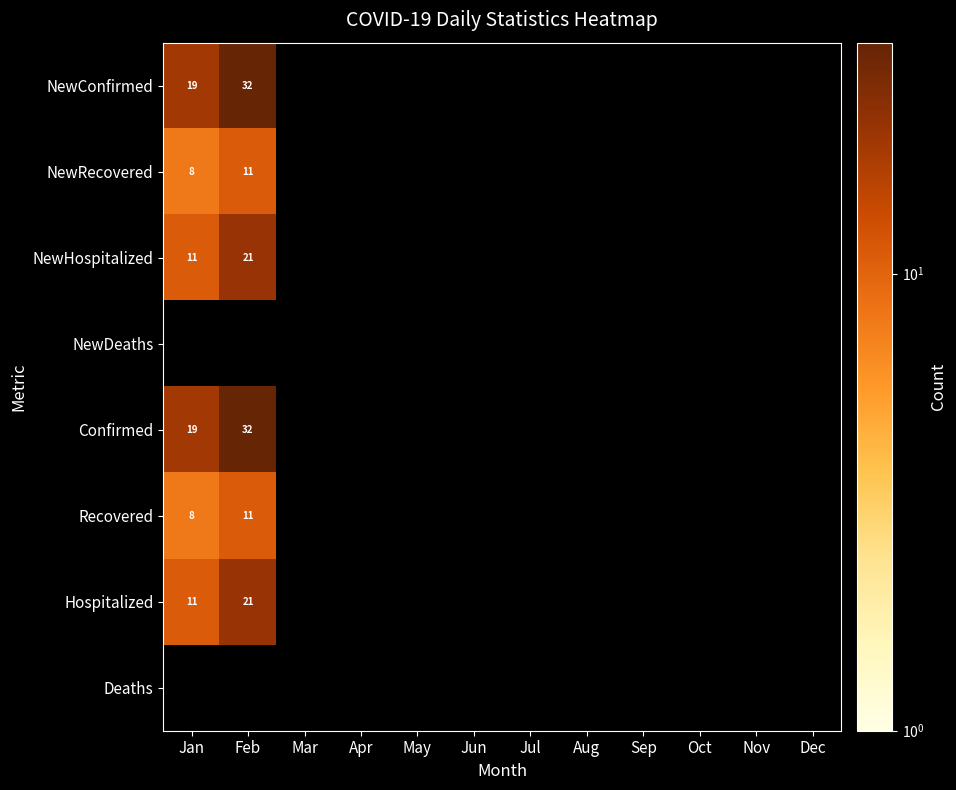

The value of NewRecovered at Jan is 12. True or false?

False